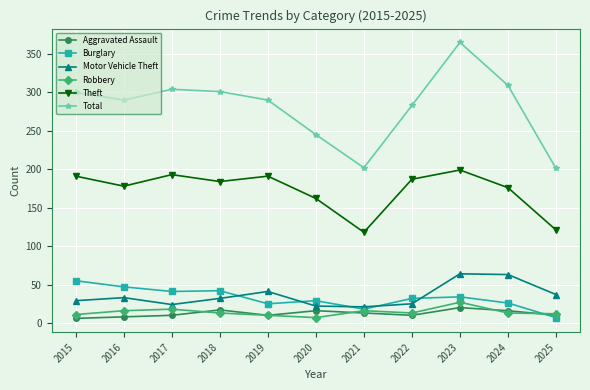

What is the value of the Total point at the 10th from the left?

309